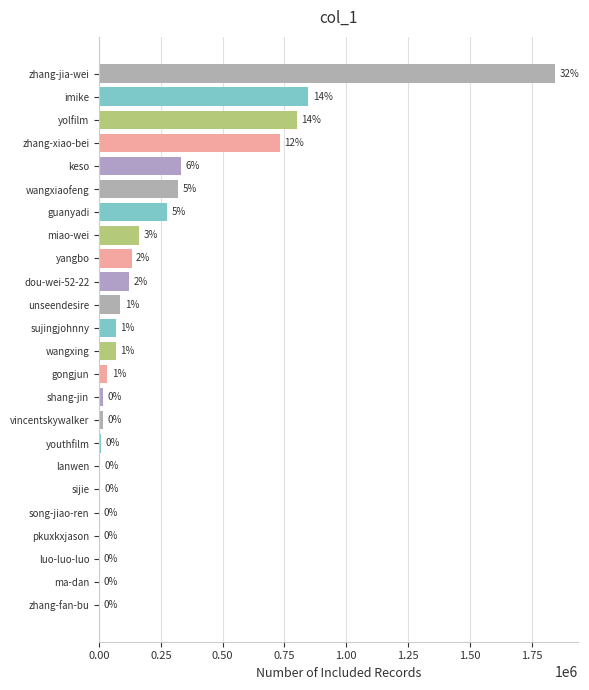

Does the chart contain stacked bars?

No